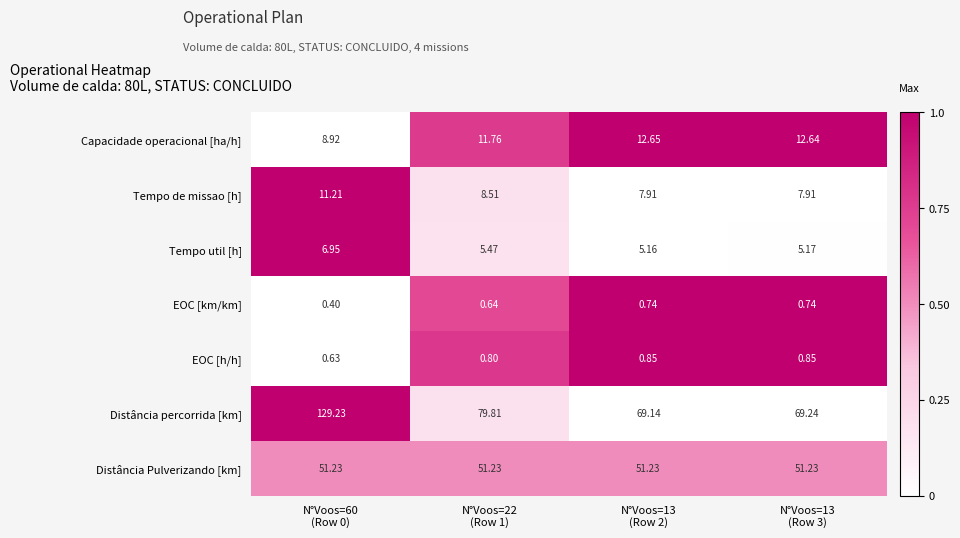

Which series has the largest total across all categories?

Distância percorrida [km]